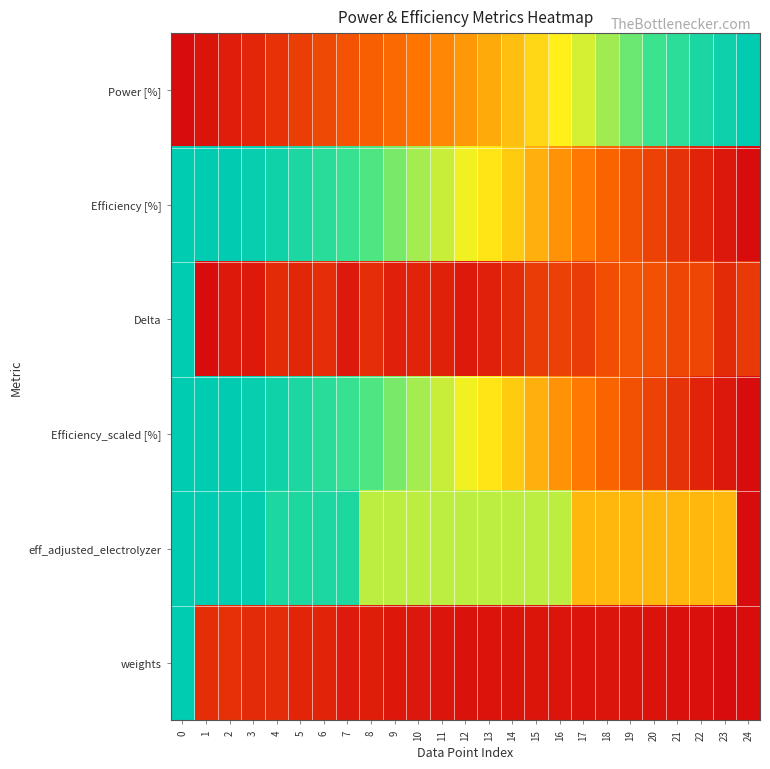

Reading left to right, transcribe all the data shown in this chart.

Power [%]: 0=0.0	1=0.0	2=0.1	3=0.1	4=0.1	5=0.2	6=0.2	7=0.2	8=0.3	9=0.3	10=0.4	11=0.4	12=0.4	13=0.5	14=0.5	15=0.5	16=0.6	17=0.6	18=0.7	19=0.8	20=0.8	21=0.9	22=0.9	23=1.0	24=1.0
Efficiency [%]: 0=1.0	1=1.0	2=1.0	3=1.0	4=1.0	5=0.9	6=0.9	7=0.8	8=0.8	9=0.7	10=0.7	11=0.7	12=0.6	13=0.6	14=0.5	15=0.5	16=0.4	17=0.4	18=0.3	19=0.2	20=0.2	21=0.1	22=0.1	23=0.0	24=0.0
Delta: 0=1.0	1=0.0	2=0.0	3=0.0	4=0.1	5=0.1	6=0.1	7=0.0	8=0.1	9=0.1	10=0.1	11=0.1	12=0.0	13=0.1	14=0.1	15=0.2	16=0.2	17=0.2	18=0.2	19=0.2	20=0.2	21=0.2	22=0.2	23=0.1	24=0.2
Efficiency_scaled [%]: 0=1.0	1=1.0	2=1.0	3=1.0	4=1.0	5=0.9	6=0.9	7=0.8	8=0.8	9=0.7	10=0.7	11=0.7	12=0.6	13=0.6	14=0.5	15=0.5	16=0.4	17=0.4	18=0.3	19=0.2	20=0.2	21=0.1	22=0.1	23=0.0	24=0.0
eff_adjusted_electrolyzer: 0=1.0	1=1.0	2=1.0	3=1.0	4=0.9	5=0.9	6=0.9	7=0.9	8=0.7	9=0.7	10=0.7	11=0.7	12=0.7	13=0.7	14=0.7	15=0.7	16=0.7	17=0.5	18=0.5	19=0.5	20=0.5	21=0.5	22=0.5	23=0.5	24=0.0
weights: 0=1.0	1=0.1	2=0.1	3=0.1	4=0.1	5=0.1	6=0.1	7=0.0	8=0.1	9=0.0	10=0.0	11=0.0	12=0.0	13=0.0	14=0.0	15=0.0	16=0.0	17=0.0	18=0.0	19=0.0	20=0.0	21=0.0	22=0.0	23=0.0	24=0.0